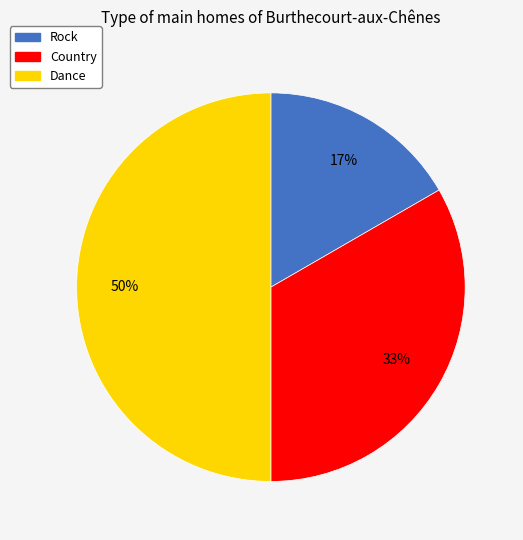

Combined, do Country and Dance account for over 50%?

Yes